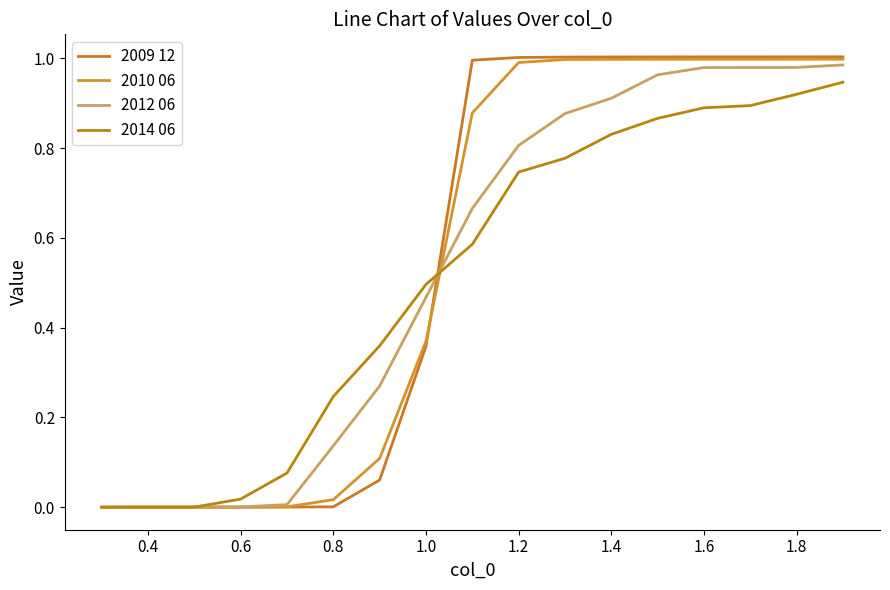

Does the chart display data point markers on the line(s)?

No